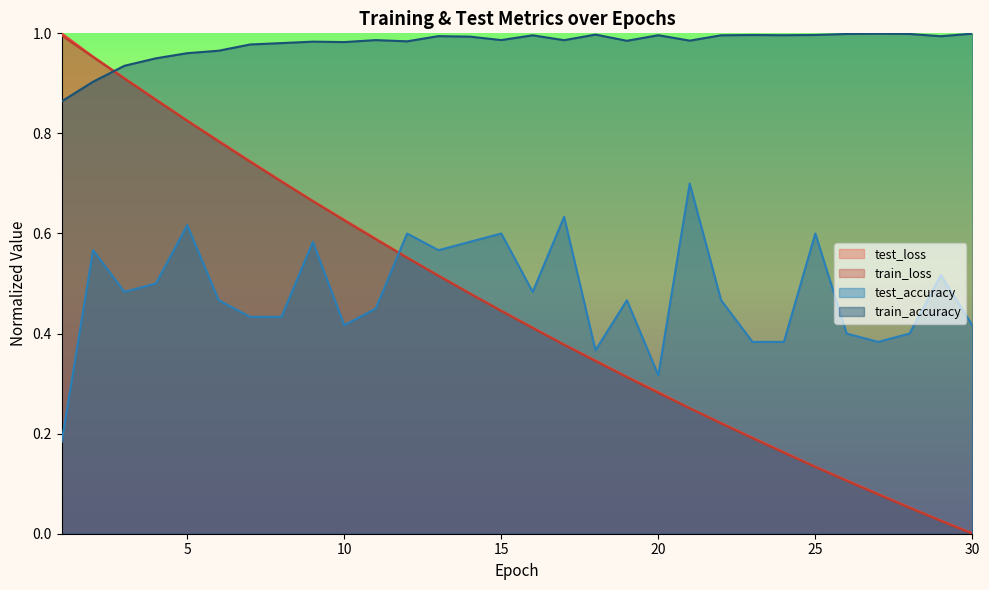

How many categories are shown in the chart?

30